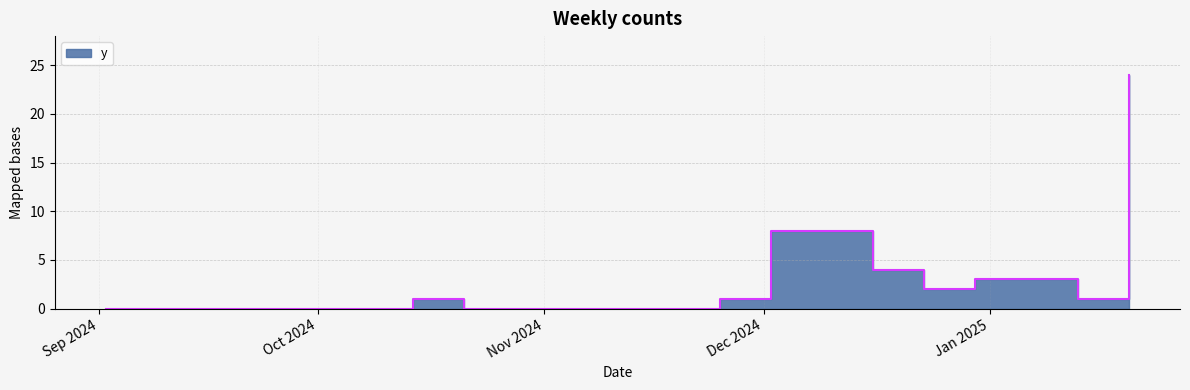

Which has a higher value, 2024-12-23 or 2024-12-09?

2024-12-09